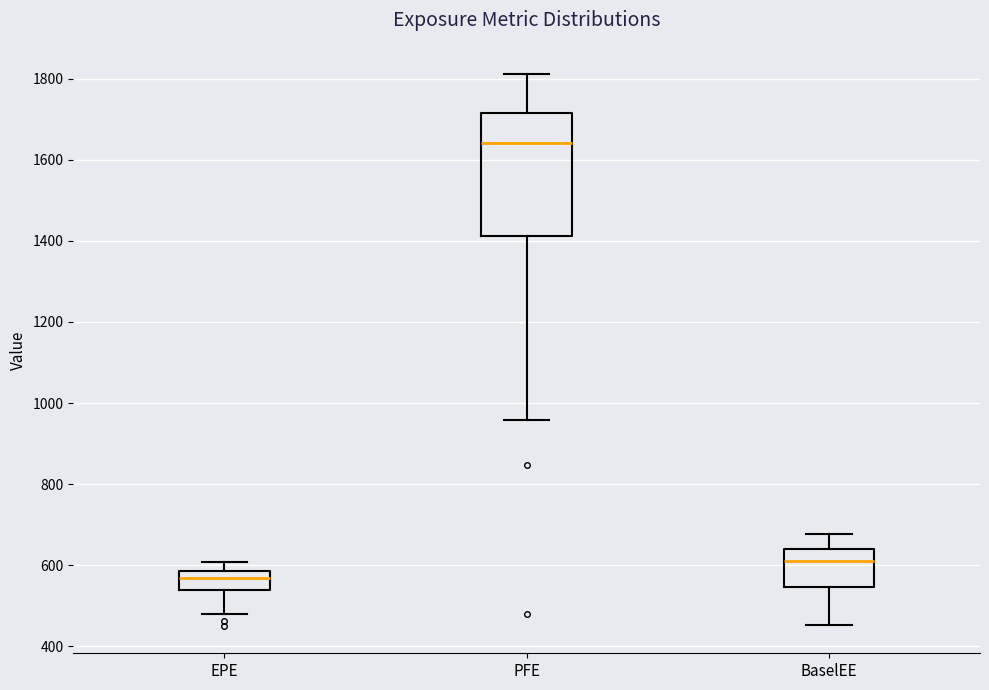

Reading left to right, transcribe this box plot: for each box, give where its median line is, the range the box spans, and where its two whiskers end, as read against the y-axis. The values are not printed on the chart, so give them approximately, as read against the axis.

EPE: median 560, box 540 to 580, whiskers 480 to 600
PFE: median 1640, box 1420 to 1720, whiskers 960 to 1820
BaselEE: median 600, box 540 to 640, whiskers 460 to 680